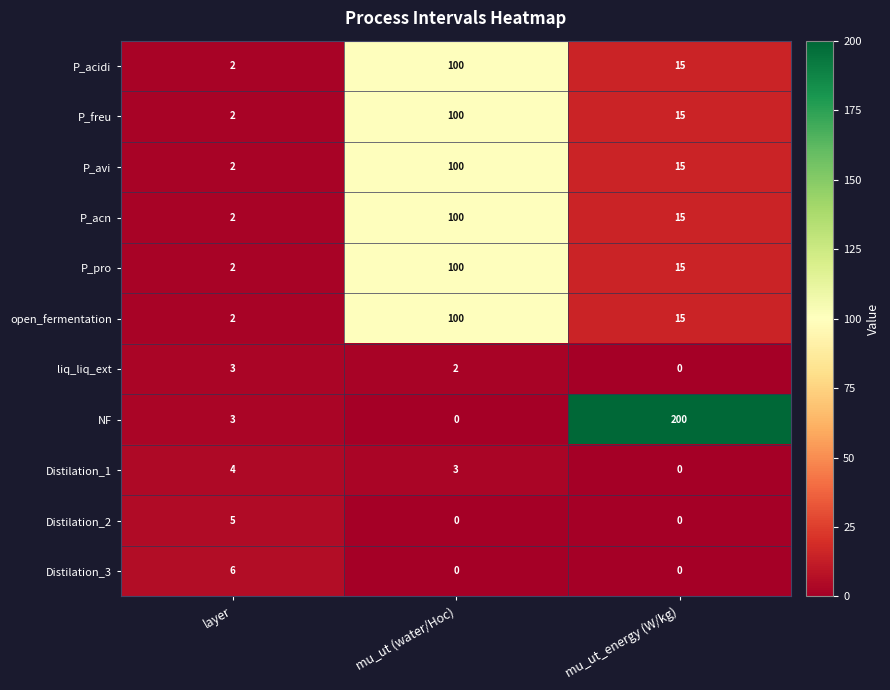

Where does the Distilation_1 series first go above 3?

layer